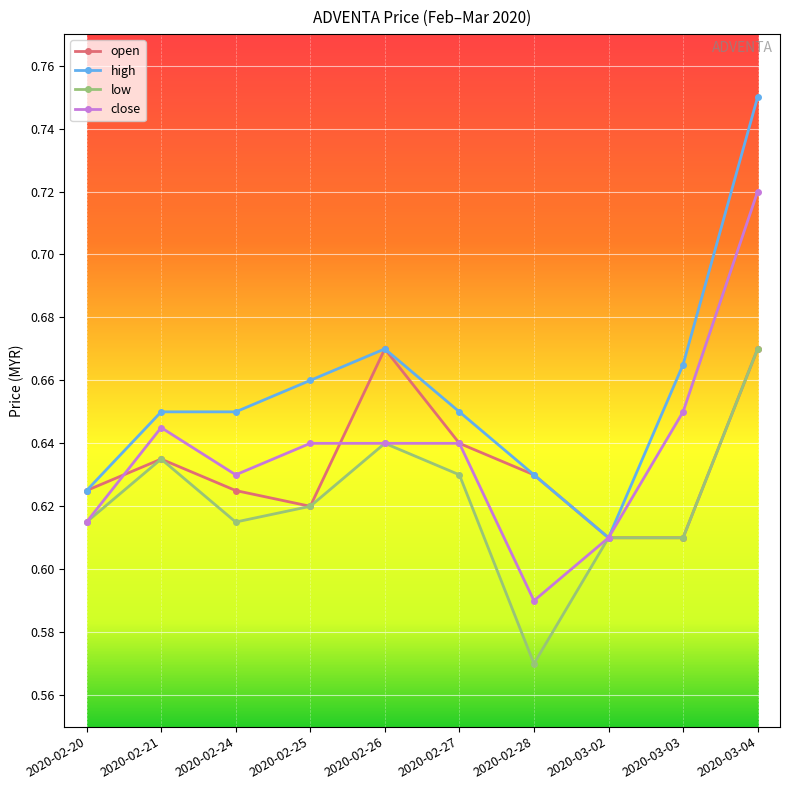

True or false: open has more than 0 interior local peaks.

True